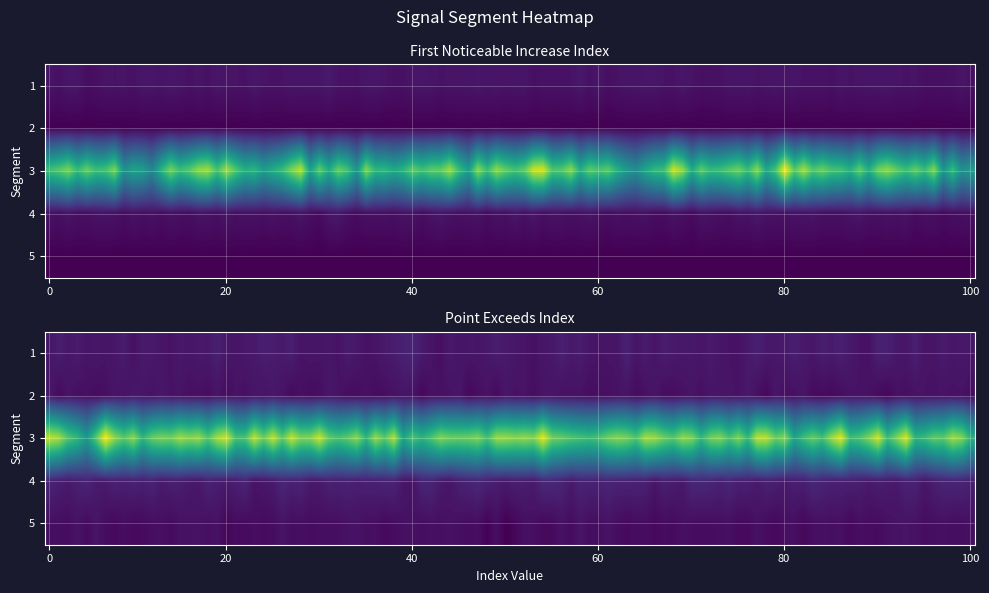

Reading left to right, transcribe all the data shown in this chart.

signal segment 1: First_Noticeable_Increase_Index=14	Point_Exceeds_Index=29
signal segment 2: First_Noticeable_Increase_Index=1	Point_Exceeds_Index=24
signal segment 3: First_Noticeable_Increase_Index=182	Point_Exceeds_Index=196
signal segment 4: First_Noticeable_Increase_Index=13	Point_Exceeds_Index=34
signal segment 5: First_Noticeable_Increase_Index=1	Point_Exceeds_Index=22